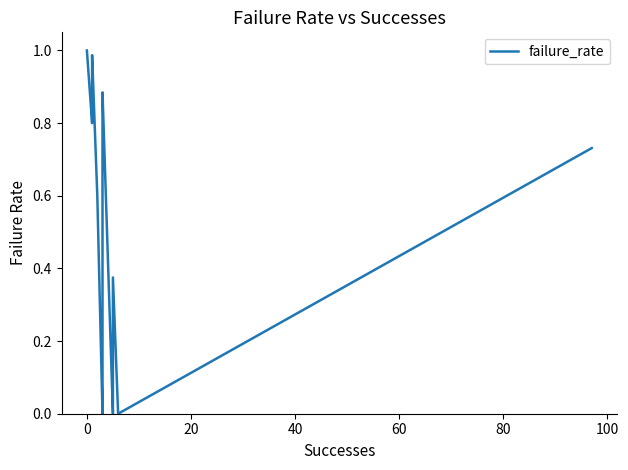

How many lines are shown in the chart?

1